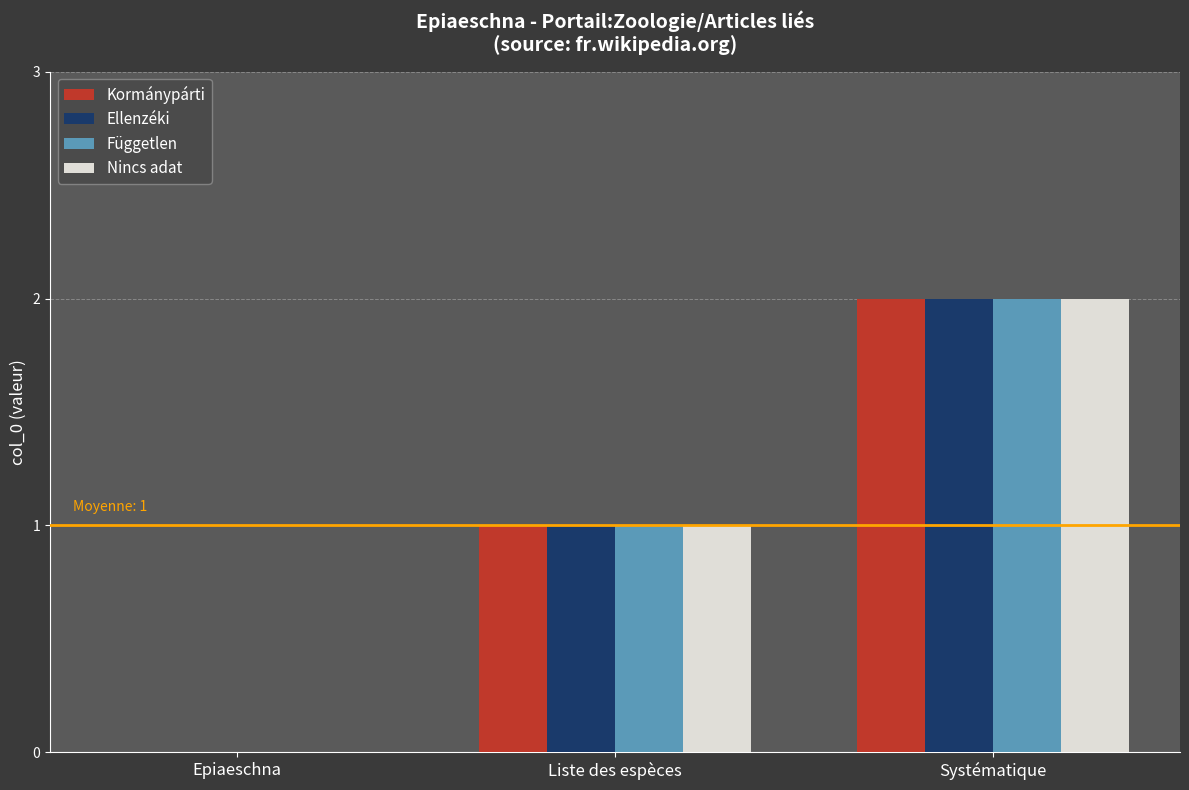

Reading left to right, extract all data points from this chart.

Kormánypárti: 0	1	2
Ellenzéki: 0	1	2
Független: 0	1	2
Nincs adat: 0	1	2